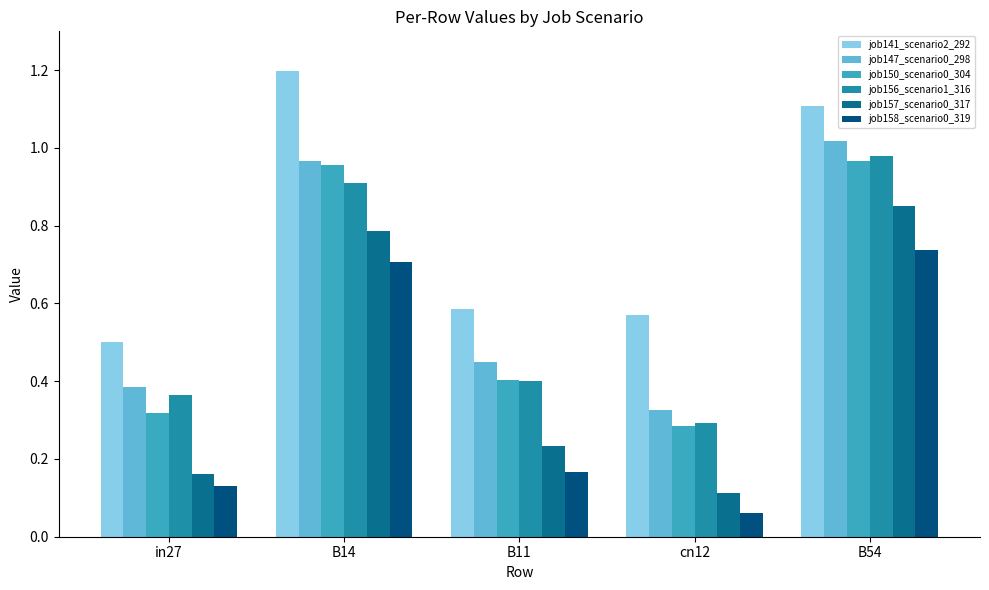

Between B54 and B11, which is larger?

B54